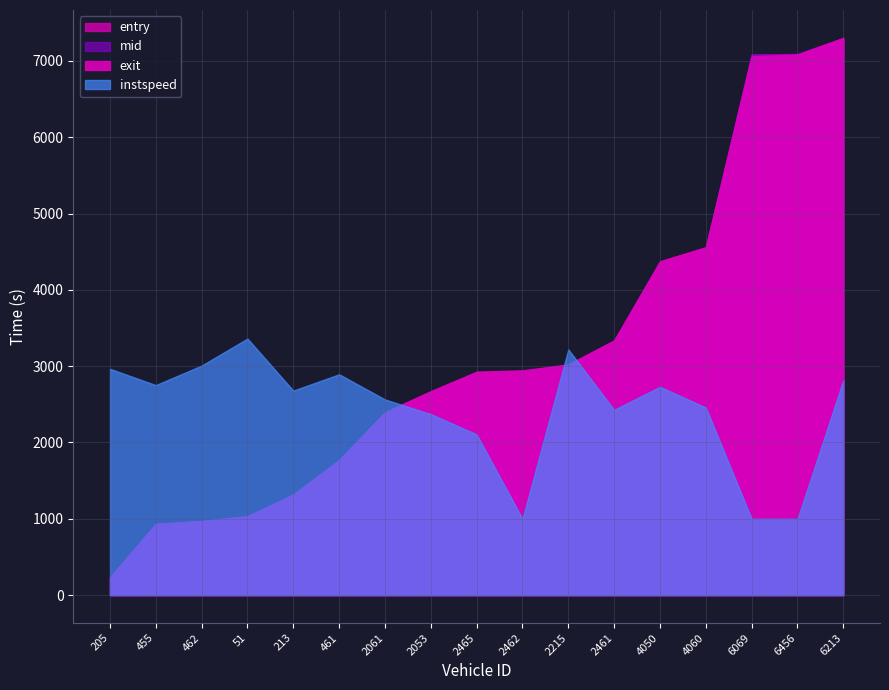

Is it true that entry equals 6899.2 at 4050?

False